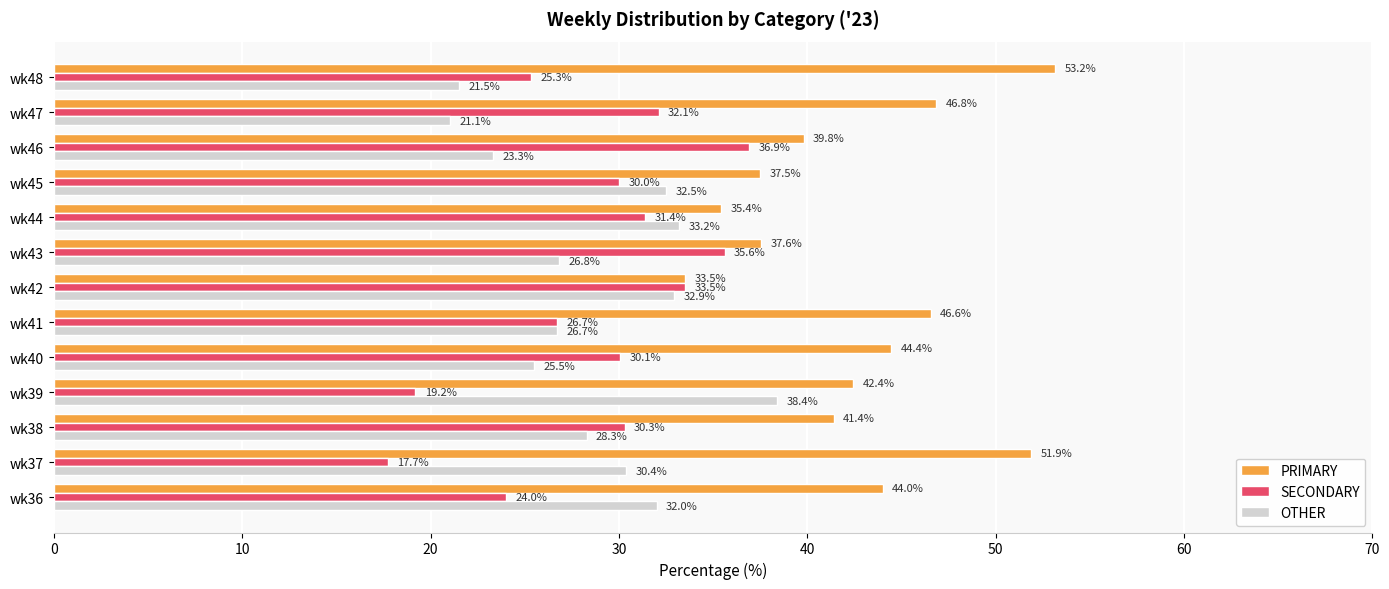

Is the value of SECONDARY at wk48 greater than the value of OTHER at wk45?

No